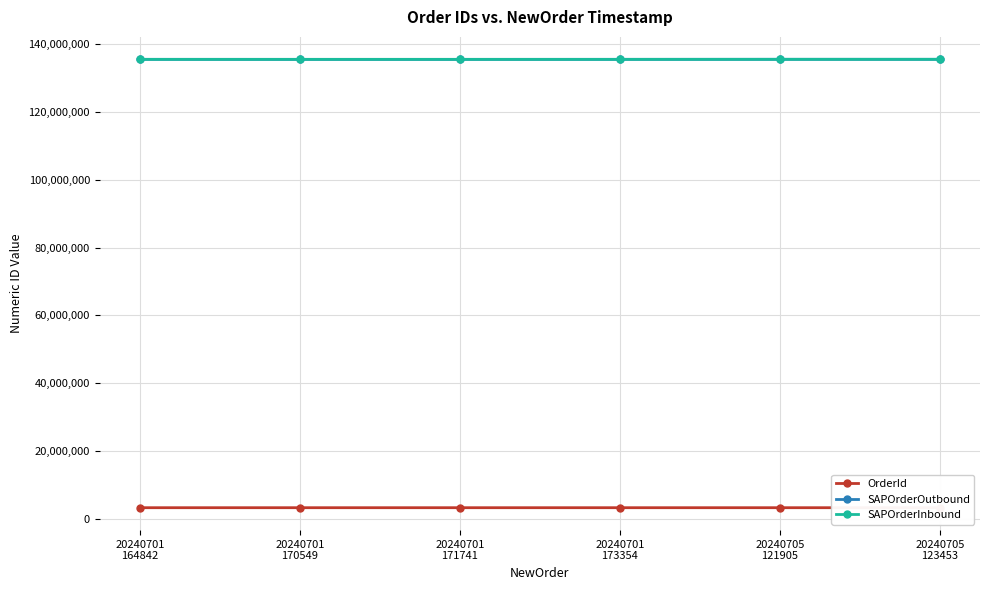

Reading left to right, what are all the values shown in this chart?

OrderId: 3213147	3213151	3213152	3213153	3213310	3213313
SAPOrderOutbound: 135552204	135545565	135545585	135552217	135560086	135558593
SAPOrderInbound: 135545565	135545565	135545584	135545584	135560085	135559353